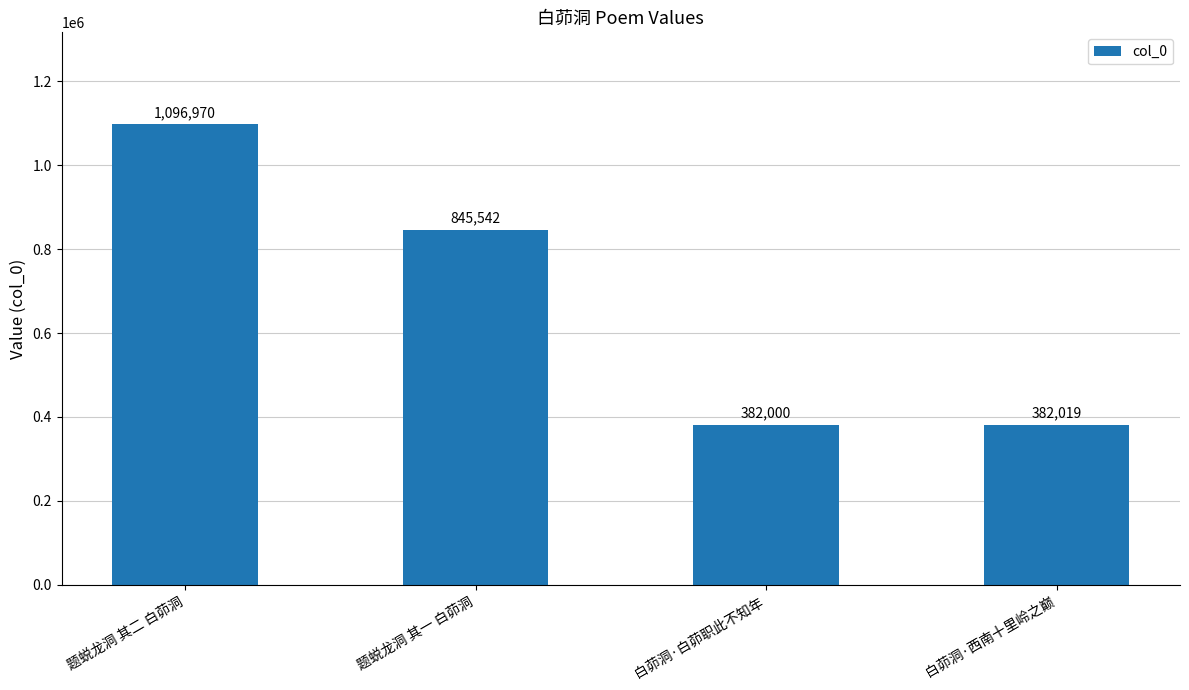

Reading left to right, transcribe all the data shown in this chart.

题蜕龙洞 其二 白茆洞=1096970	题蜕龙洞 其一 白茆洞=845542	白茆洞·白茆职此不知年=382000	白茆洞·西南十里岭之巅=382019